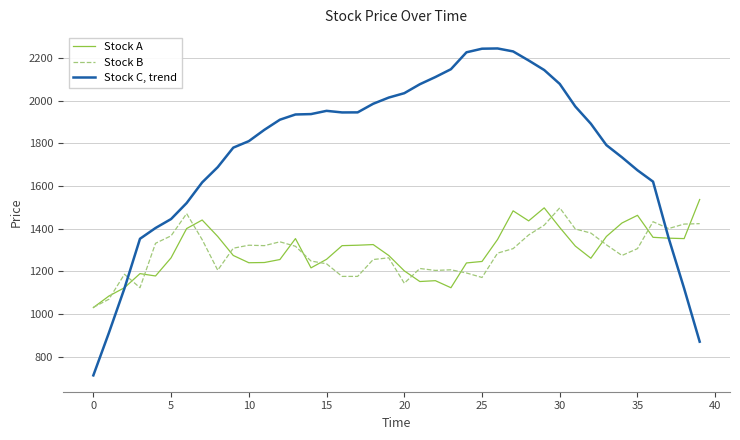

How many lines are shown in the chart?

3